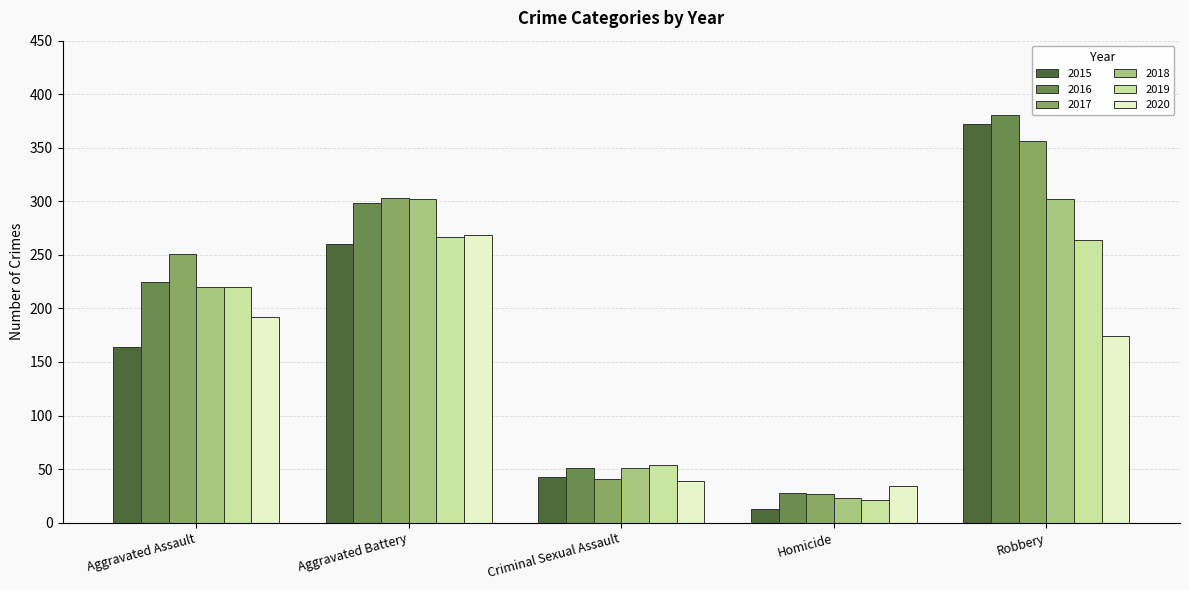

Reading right to left, list all the values displayed in this chart.

2015: Robbery=372	Homicide=13	Criminal Sexual Assault=43	Aggravated Battery=260	Aggravated Assault=164
2016: Robbery=381	Homicide=28	Criminal Sexual Assault=51	Aggravated Battery=298	Aggravated Assault=225
2017: Robbery=356	Homicide=27	Criminal Sexual Assault=41	Aggravated Battery=303	Aggravated Assault=251
2018: Robbery=302	Homicide=23	Criminal Sexual Assault=51	Aggravated Battery=302	Aggravated Assault=220
2019: Robbery=264	Homicide=21	Criminal Sexual Assault=54	Aggravated Battery=267	Aggravated Assault=220
2020: Robbery=174	Homicide=34	Criminal Sexual Assault=39	Aggravated Battery=269	Aggravated Assault=192